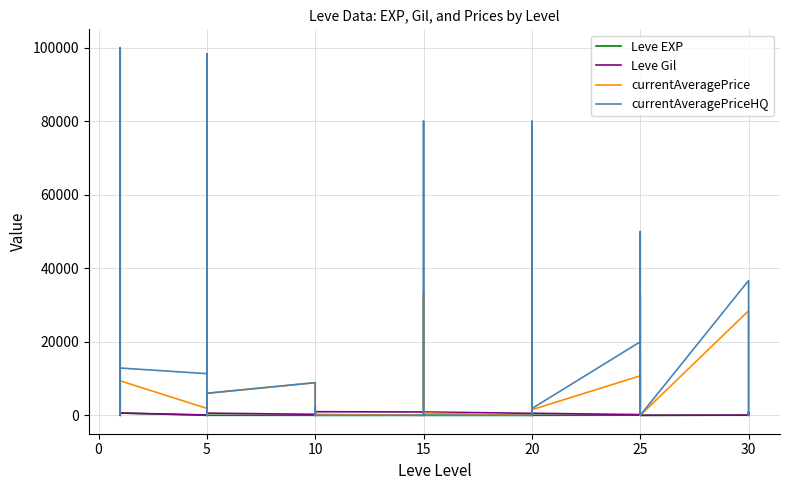

At how many categories does at least one series exceed 9085?

13